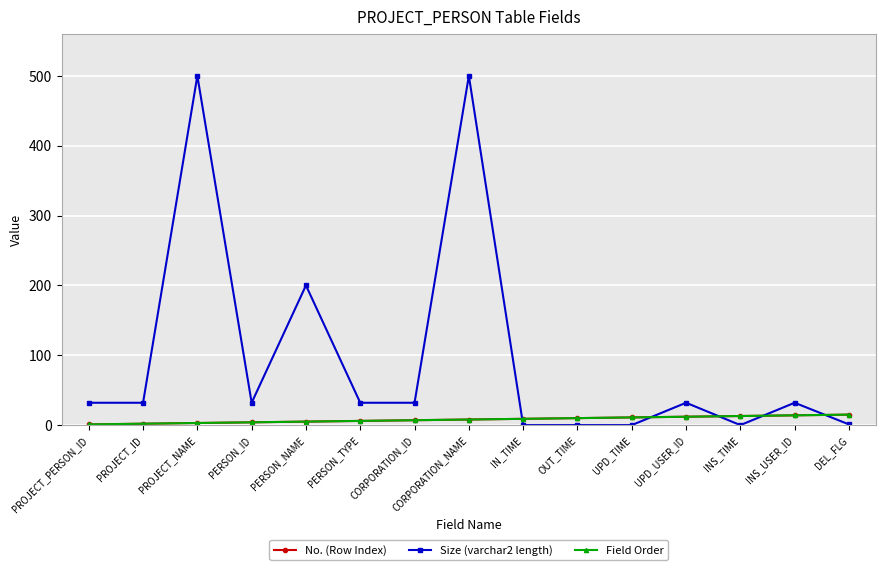

Which series has the largest range (max minus min)?

Size (varchar2 length)